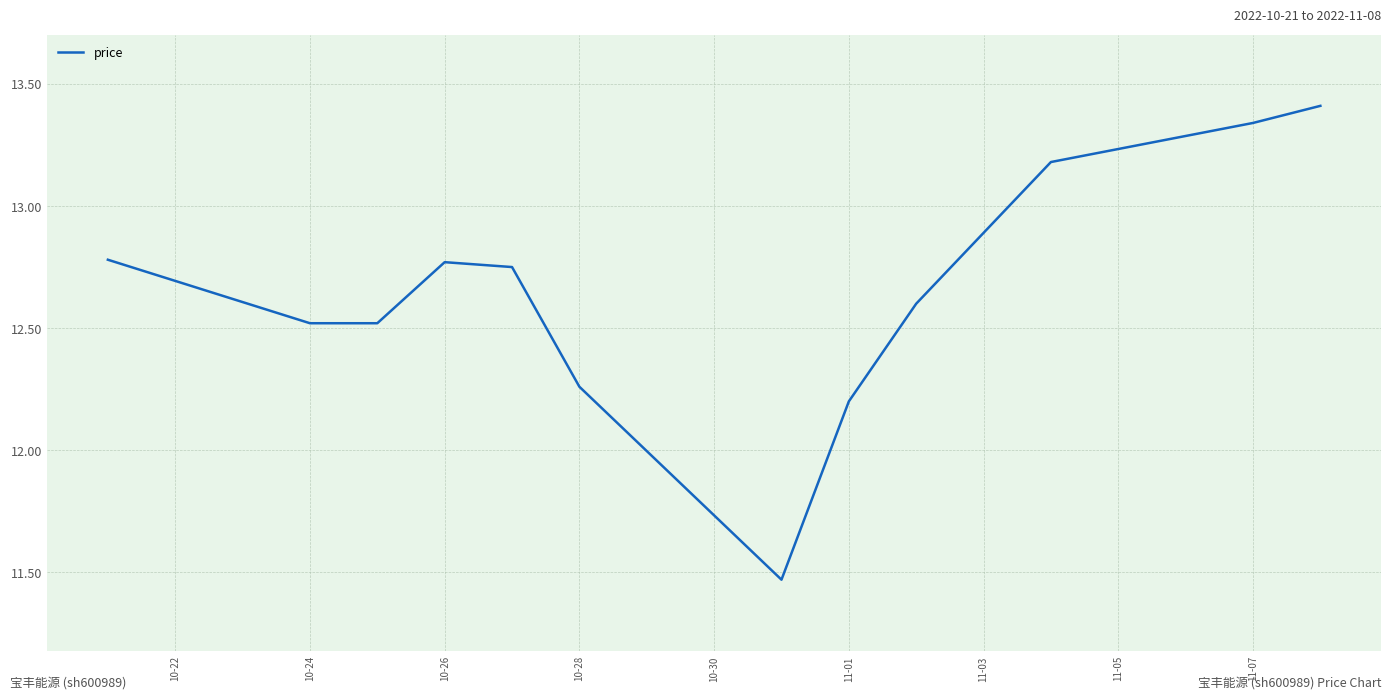

What is the difference between the maximum and minimum values?

1.9